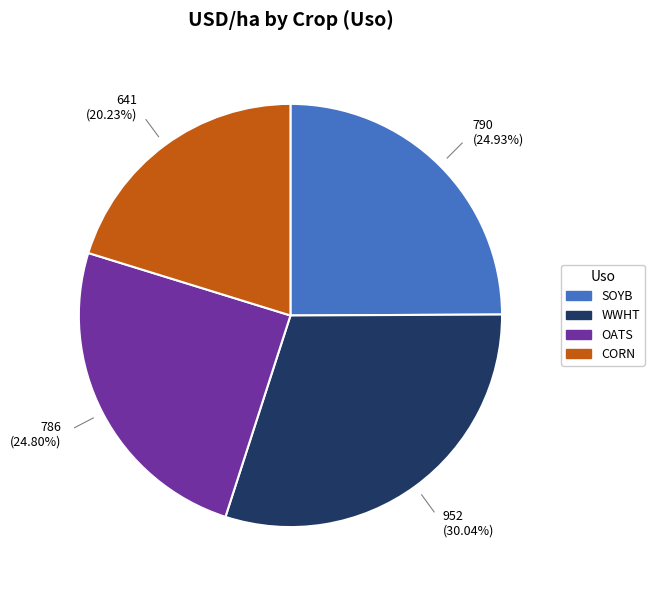

Is there a majority slice in this chart?

No